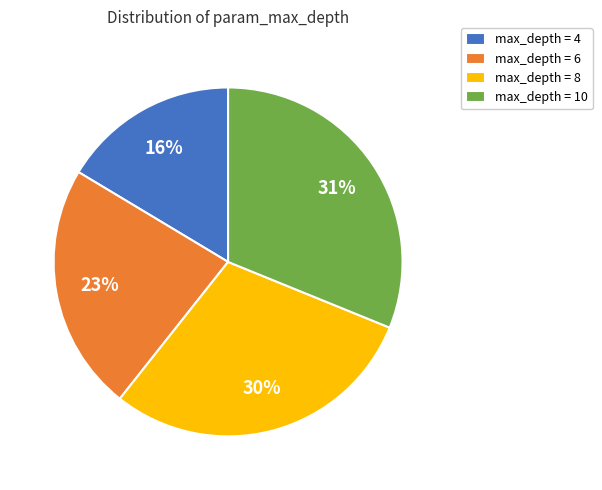

Is it true that max_depth = 6 is 23% of the pie?

True